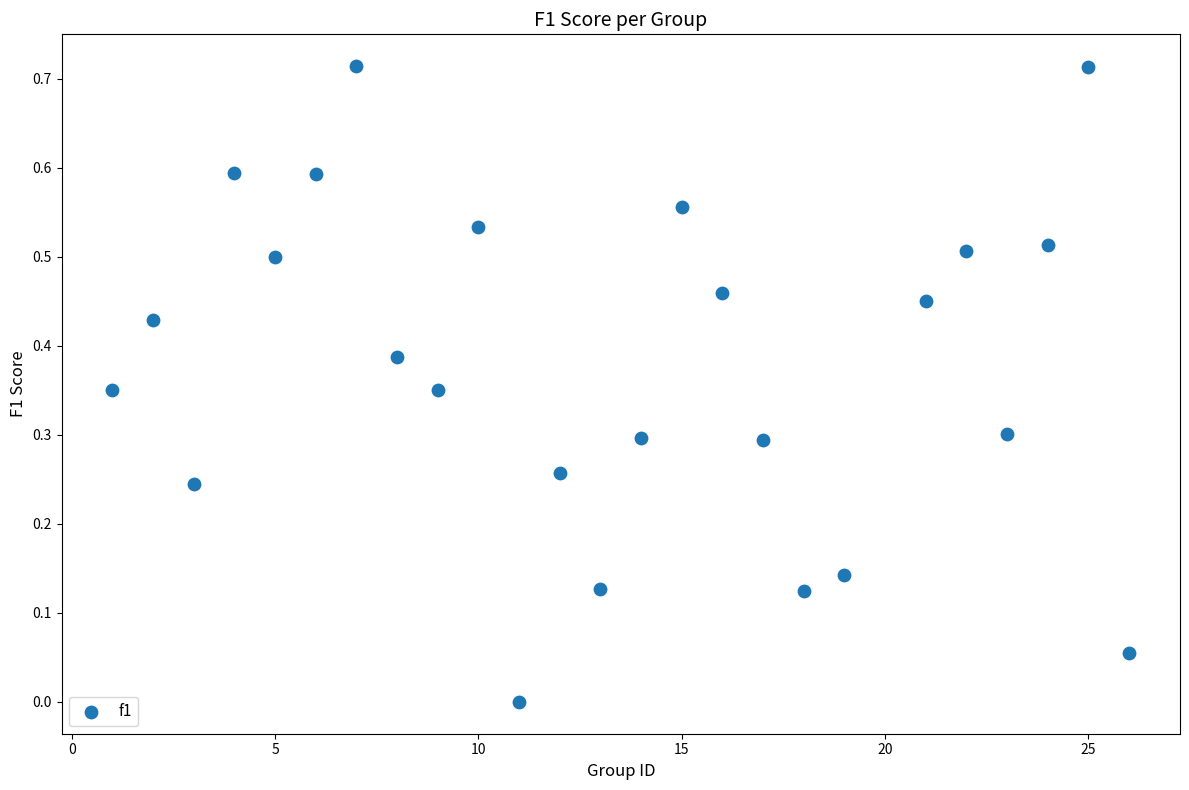

What is the range of X values (max minus min)?

25.0